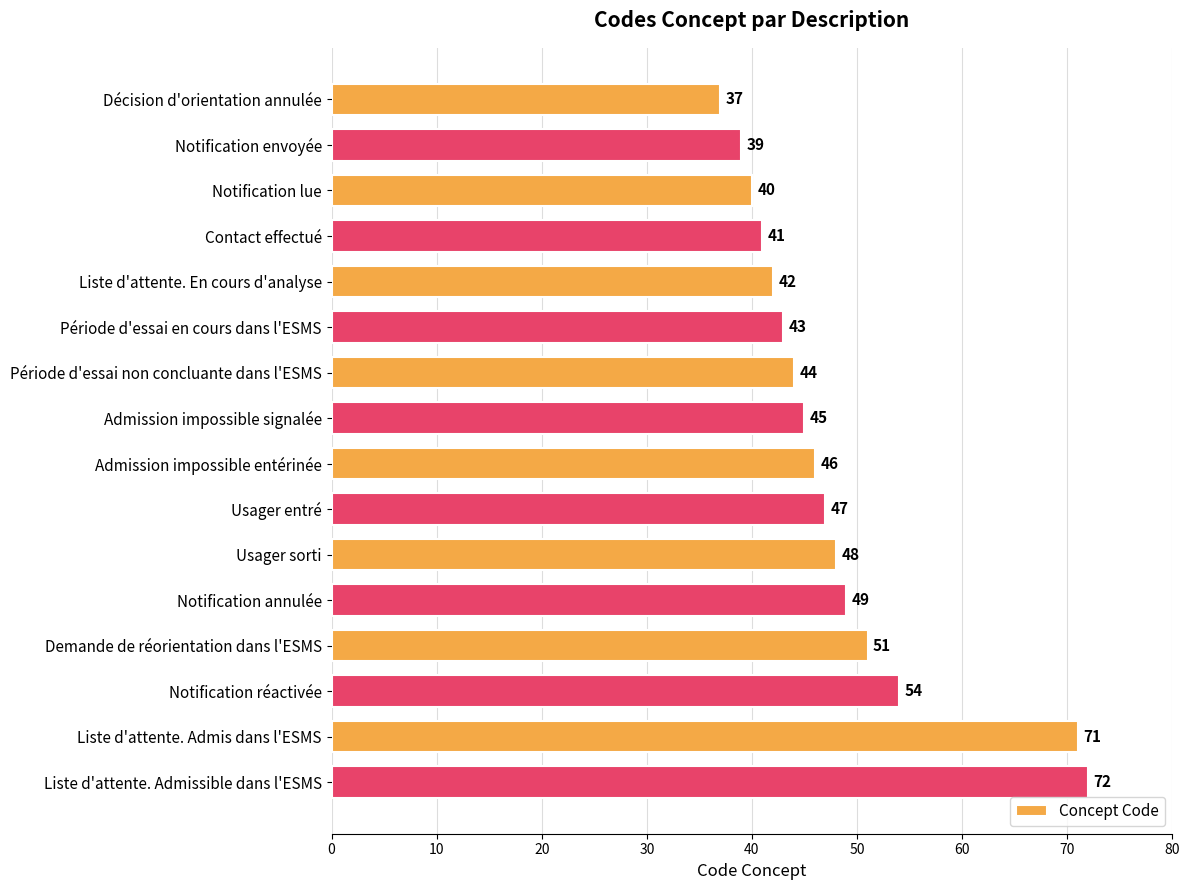

Are the bars grouped side by side (vs. stacked)?

No